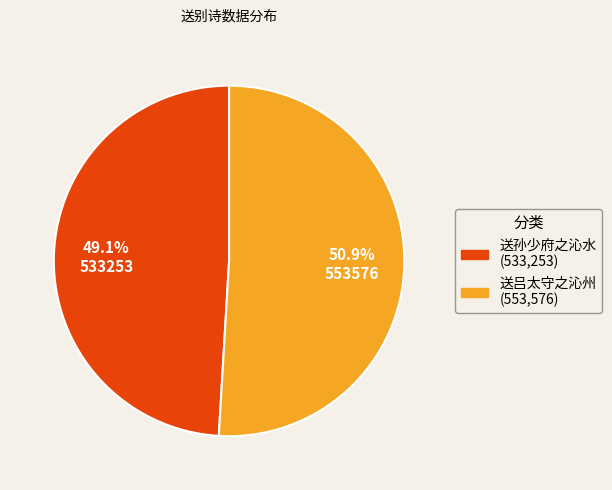

Do 送孙少府之沁水 and 送吕太守之沁州 together represent more than half of the pie?

Yes